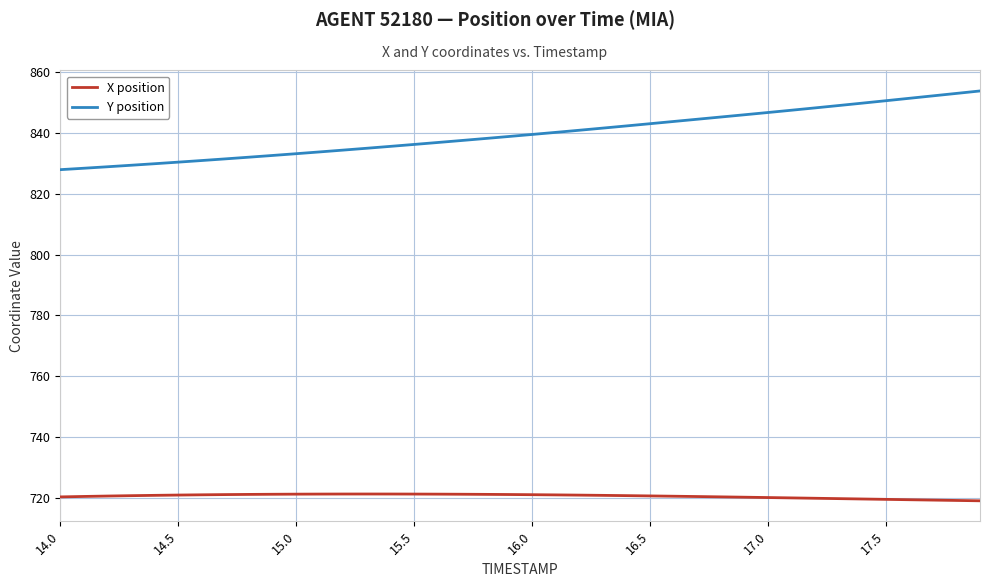

Is this an area chart (filled region under the line)?

No